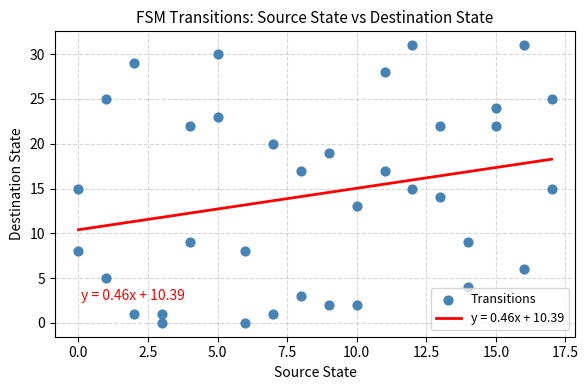

What is the range of Y values (max minus min)?

31